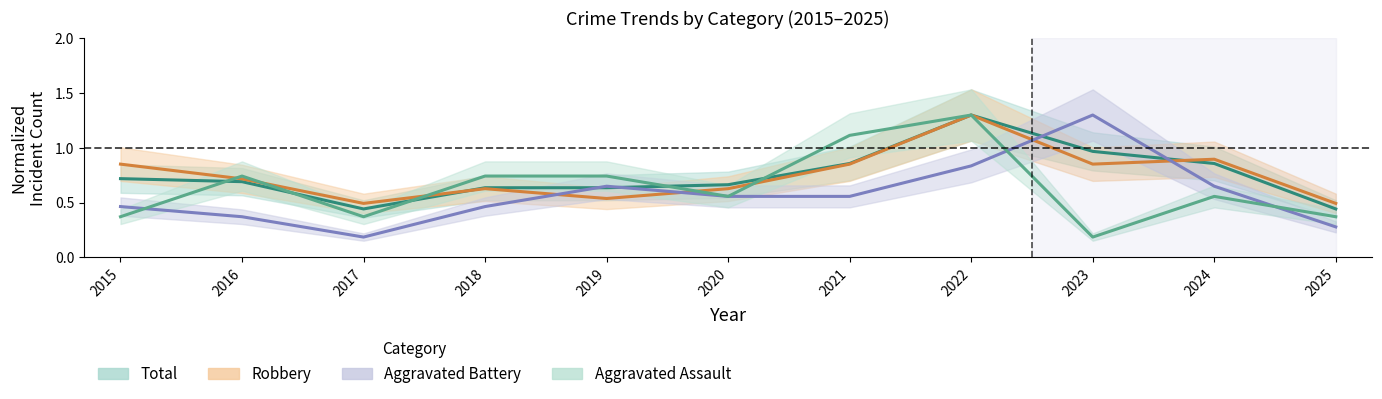

How many lines are shown in the chart?

4